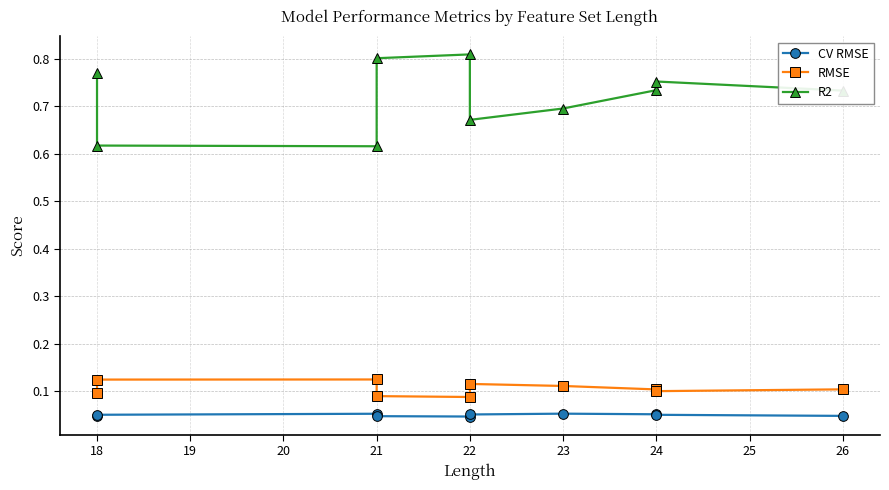

The CV RMSE series shows 0.1 at 24. True or false?

True